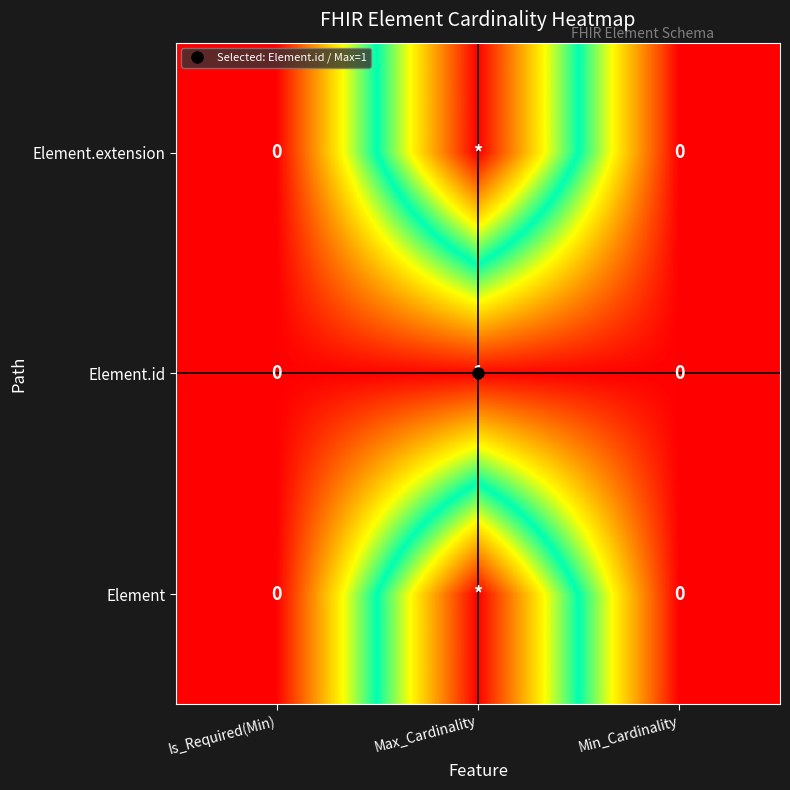

Which category has the lowest value across all series?

Is_Required(Min)